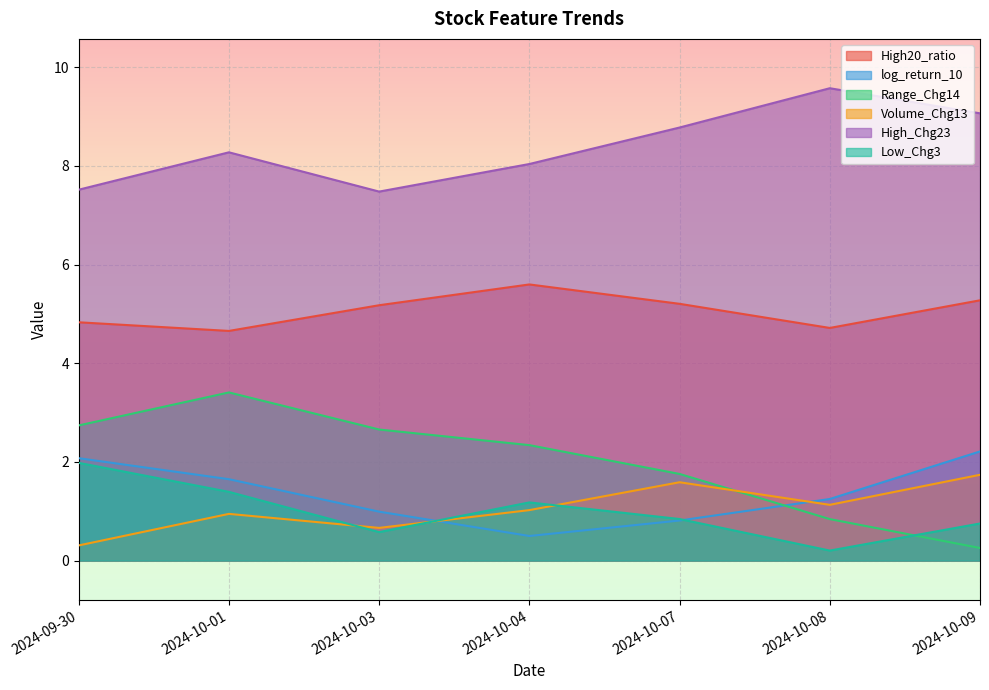

What value does the Range_Chg14 series have at 2024-10-04?

2.3